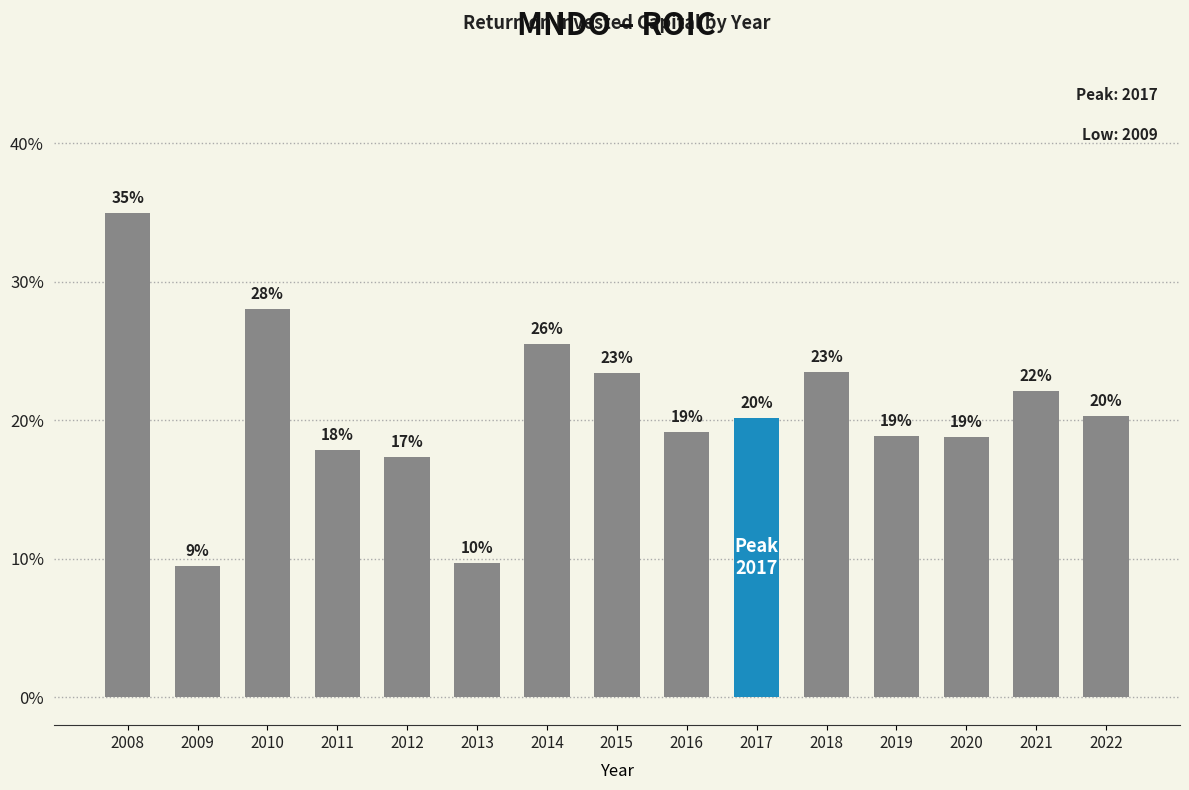

How many series are shown in this chart?

1